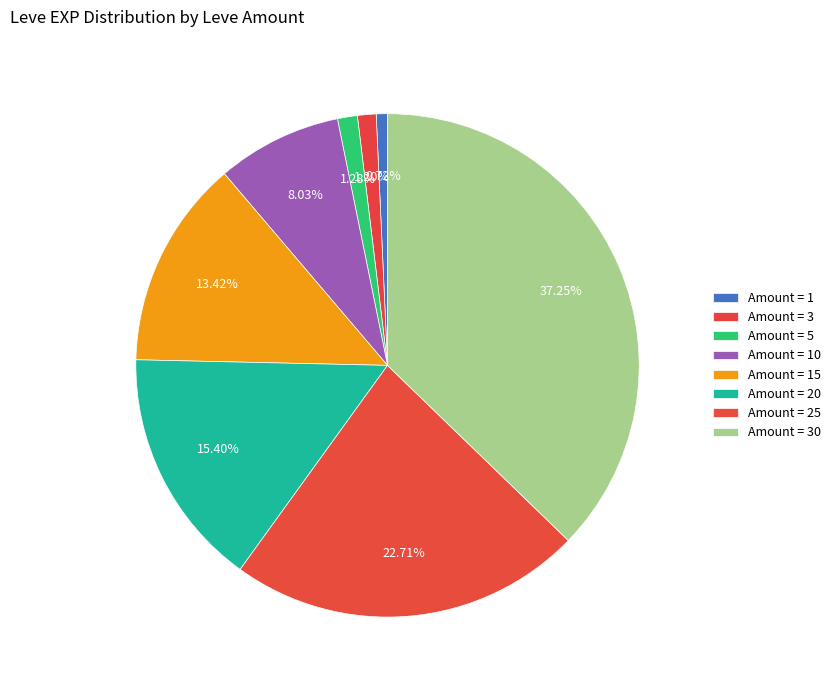

What is the smallest slice in the pie chart?

1